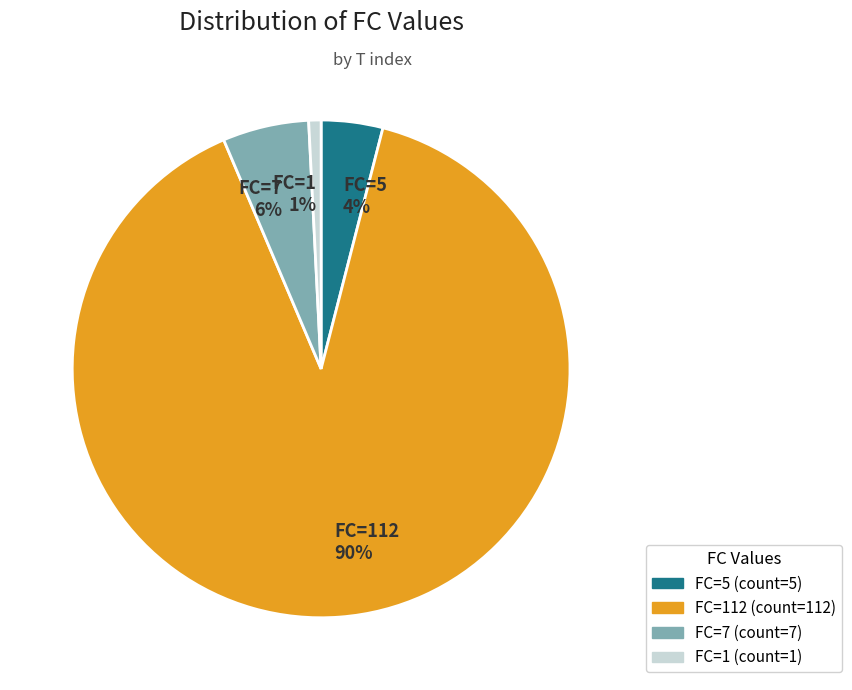

Which category has the smallest portion of the pie?

FC=1 1%